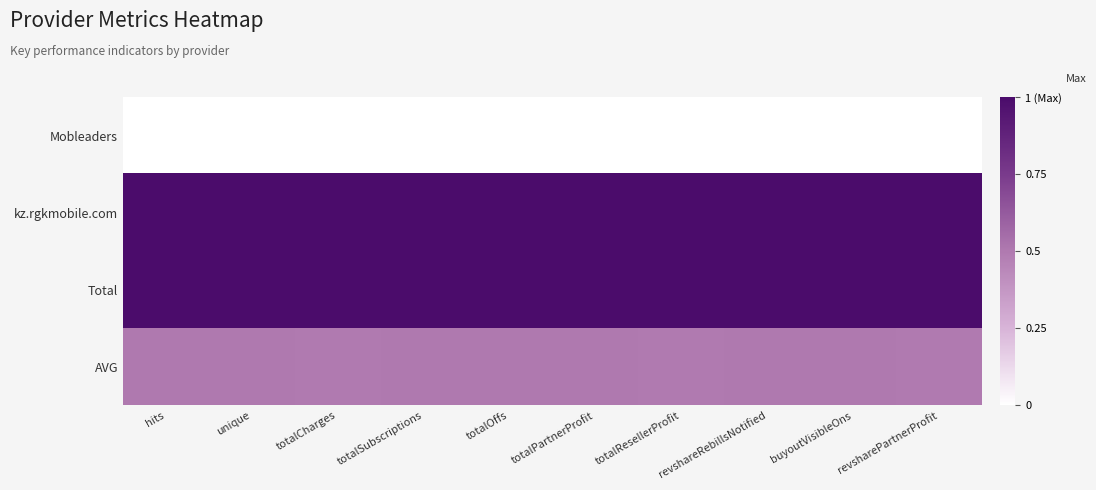

Reading left to right, list all the values displayed in this chart.

Mobleaders: hits=0.0	unique=0.0	totalCharges=0.0	totalSubscriptions=0.0	totalOffs=0.0	totalPartnerProfit=0.0	totalResellerProfit=0.0	revshareRebillsNotified=0.0	buyoutVisibleOns=0.0	revsharePartnerProfit=0.0
kz.rgkmobile.com: hits=1.0	unique=1.0	totalCharges=1.0	totalSubscriptions=1.0	totalOffs=1.0	totalPartnerProfit=1.0	totalResellerProfit=1.0	revshareRebillsNotified=1.0	buyoutVisibleOns=1.0	revsharePartnerProfit=1.0
Total: hits=1.0	unique=1.0	totalCharges=1.0	totalSubscriptions=1.0	totalOffs=1.0	totalPartnerProfit=1.0	totalResellerProfit=1.0	revshareRebillsNotified=1.0	buyoutVisibleOns=1.0	revsharePartnerProfit=1.0
AVG: hits=0.5	unique=0.5	totalCharges=0.5	totalSubscriptions=0.5	totalOffs=0.5	totalPartnerProfit=0.5	totalResellerProfit=0.5	revshareRebillsNotified=0.5	buyoutVisibleOns=0.5	revsharePartnerProfit=0.5